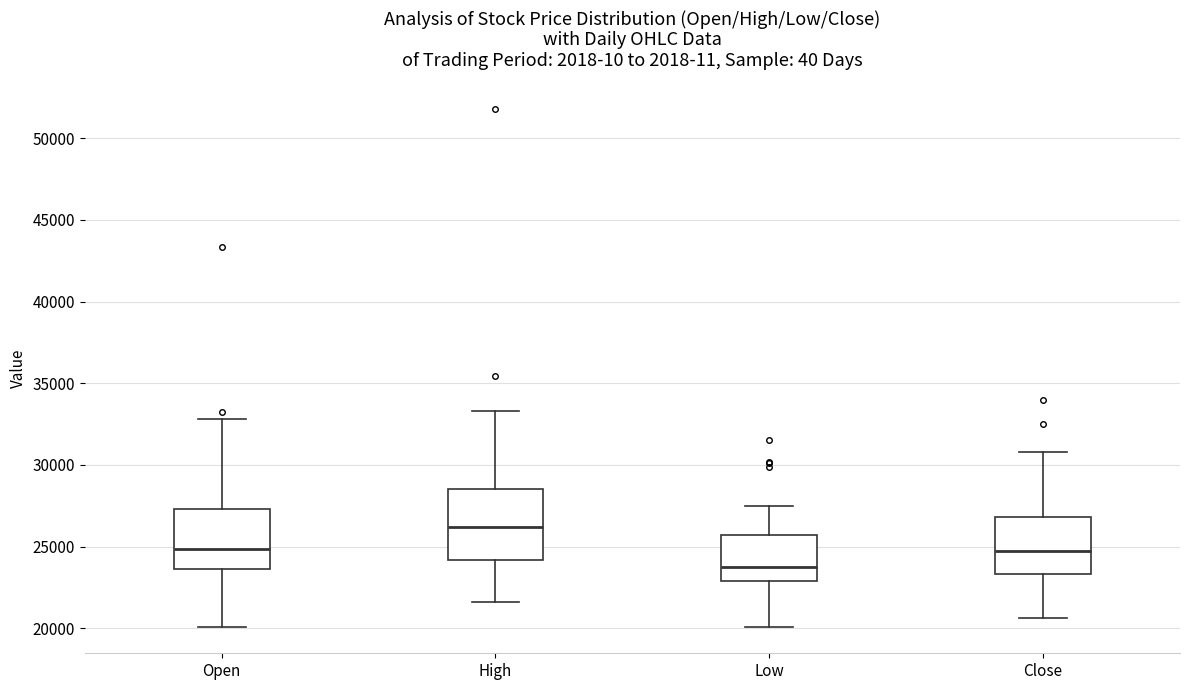

Reading left to right, transcribe this box plot: for each box, give where its median line is, the range the box spans, and where its two whiskers end, as read against the y-axis. The values are not printed on the chart, so give them approximately, as read against the axis.

Open: median 25000, box 23500 to 27500, whiskers 20000 to 33000
High: median 26000, box 24000 to 28500, whiskers 21500 to 33500
Low: median 24000, box 23000 to 25500, whiskers 20000 to 27500
Close: median 25000, box 23500 to 27000, whiskers 20500 to 31000